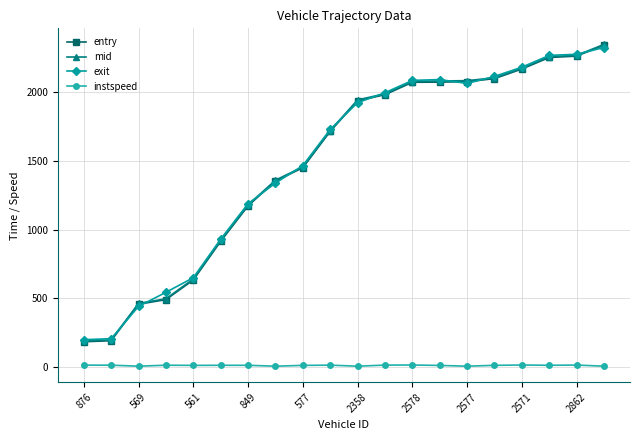

Count the number of categories in the chart.

20